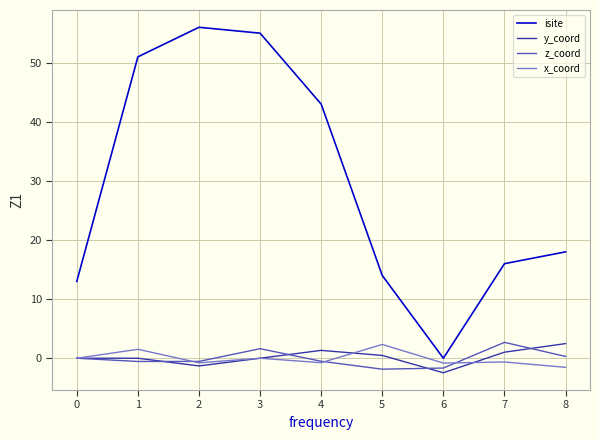

True or false: y_coord and z_coord cross at least once.

True